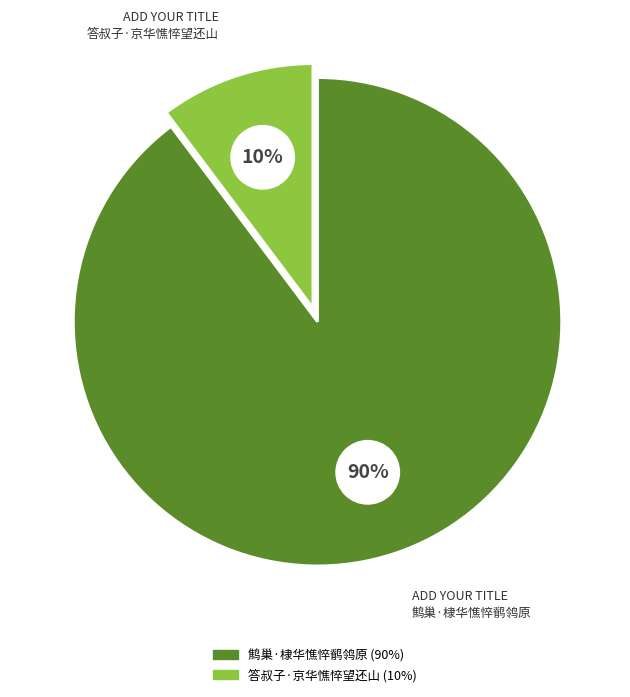

What portion of the pie excludes 鹪巢·棣华憔悴鹡鸰原?

10.2%